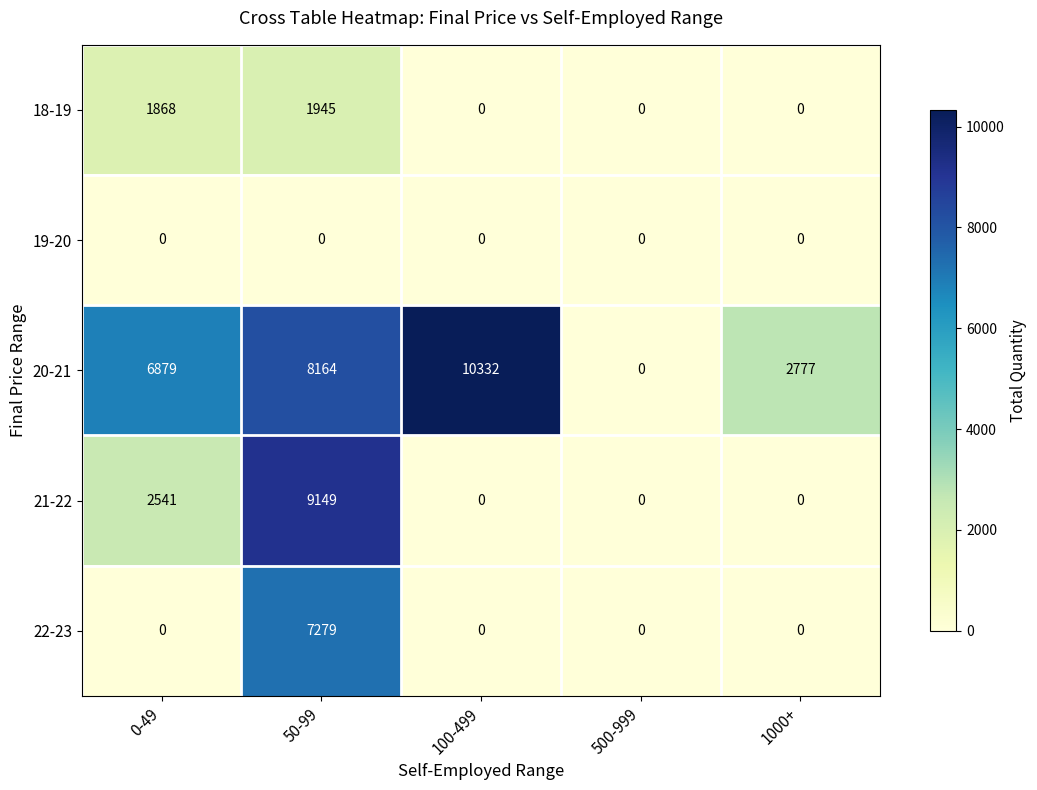

What is the difference between the 18-19 values at 1000+ and 50-99?

1945